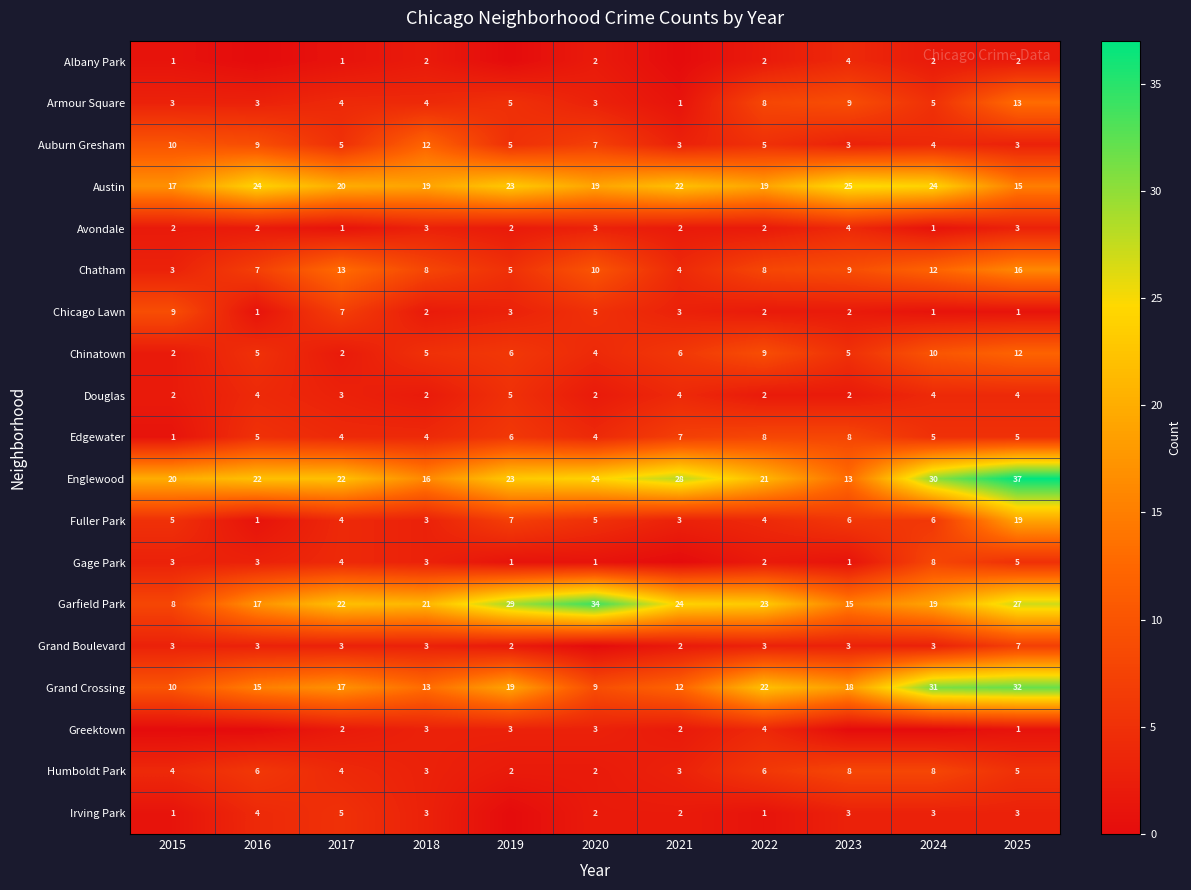

The Chicago Lawn series shows 5 at 2021. True or false?

False